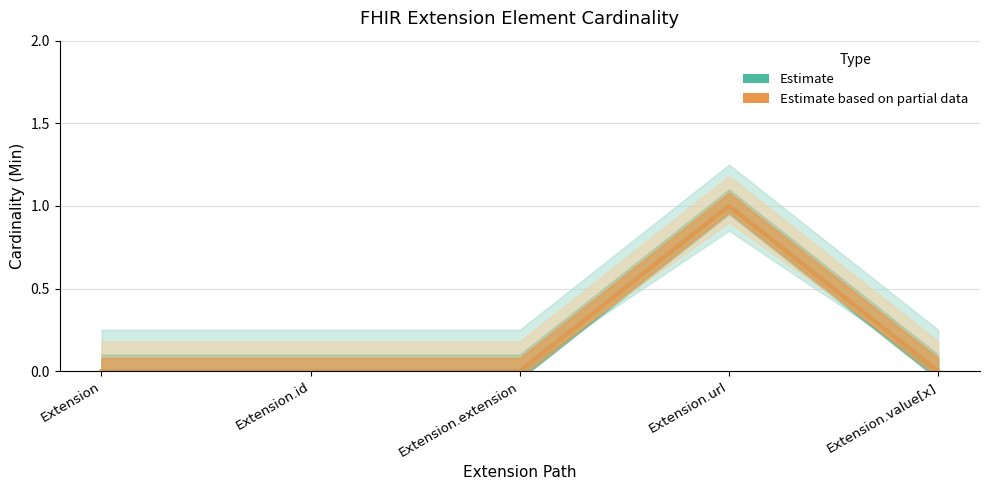

Reading right to left, transcribe all the data shown in this chart.

Min (Estimate): Extension.value[x]=0	Extension.url=1	Extension.extension=0	Extension.id=0	Extension=0
Base Min (Estimate based on partial data): Extension.value[x]=0	Extension.url=1	Extension.extension=0	Extension.id=0	Extension=0